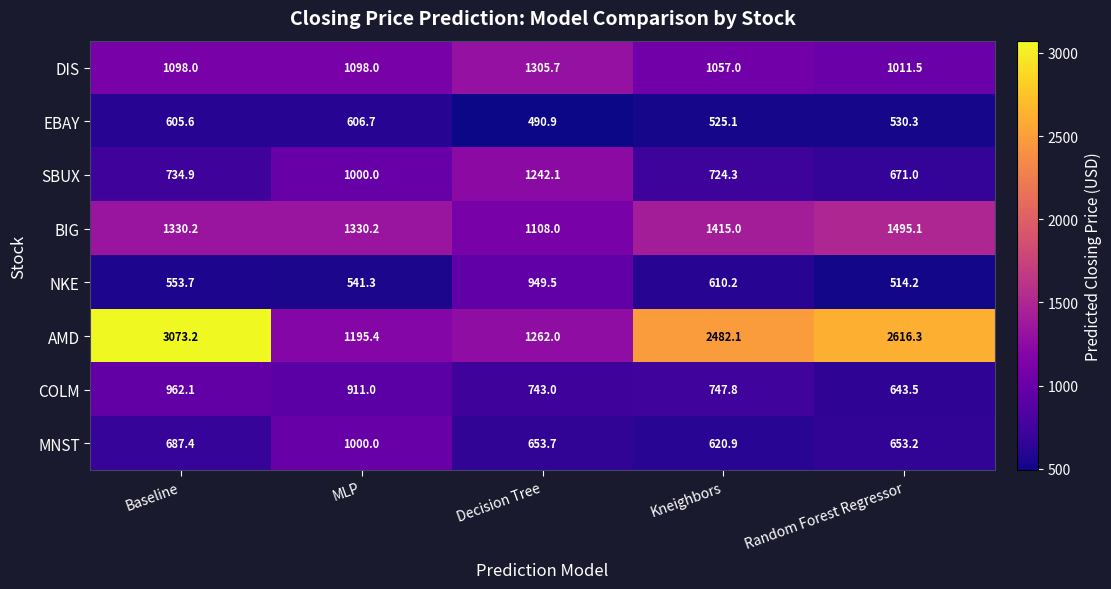

At how many categories does at least one series exceed 2993?

1